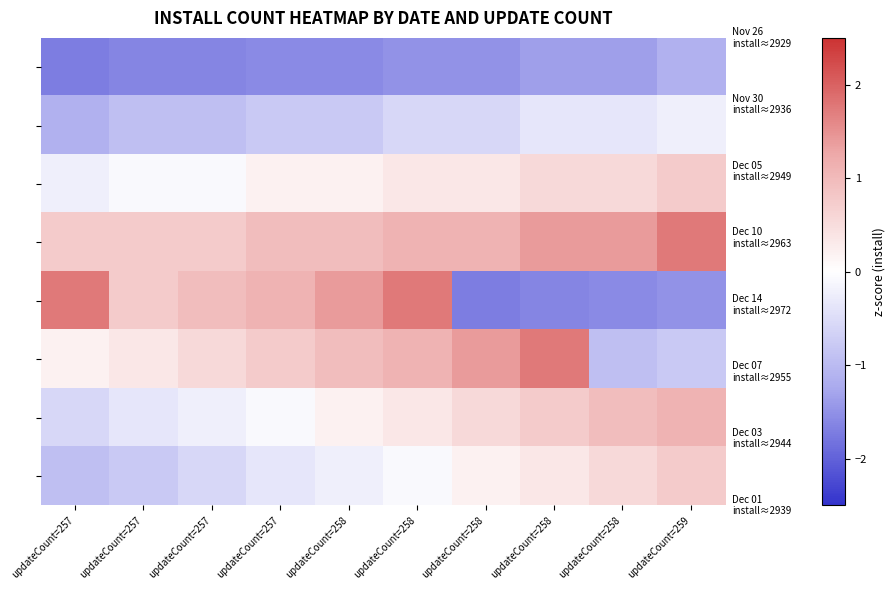

At which category does the chart reach its peak across all series?

updateCount=259